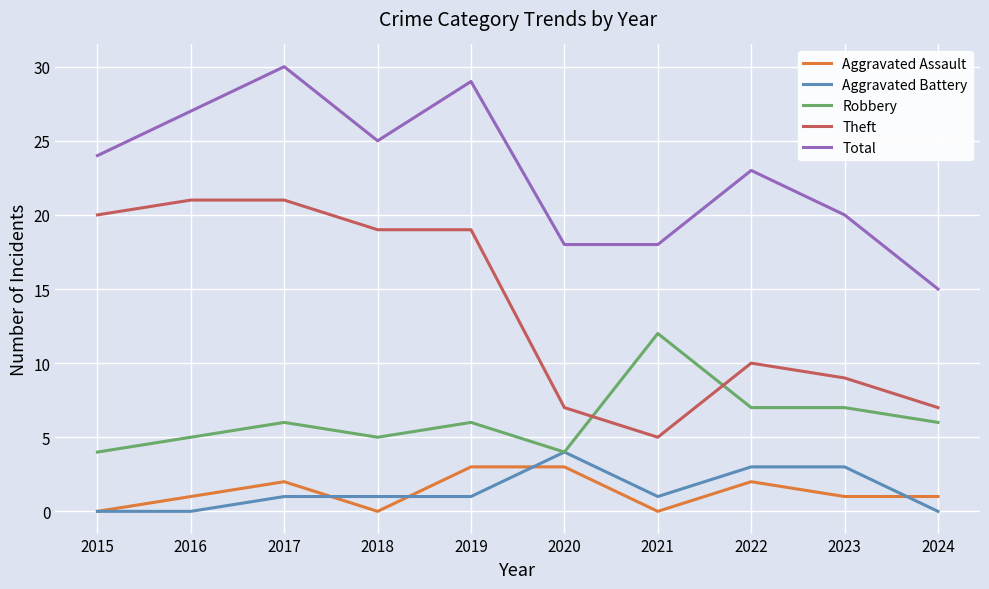

The value of Aggravated Assault at 2015 is -1. True or false?

False